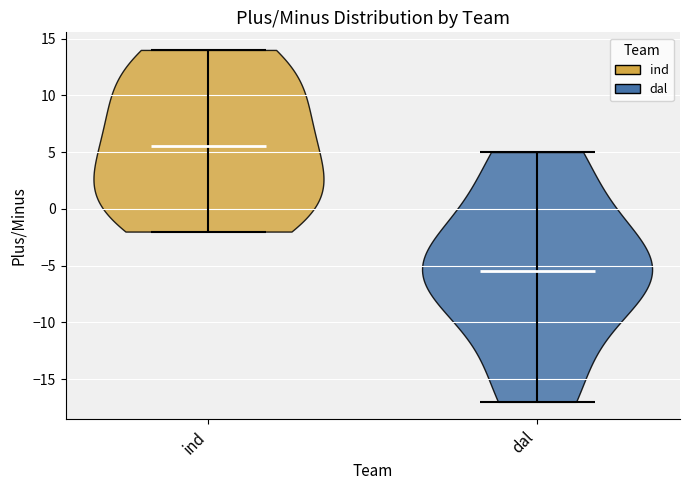

Which violin has the lowest median line?

dal